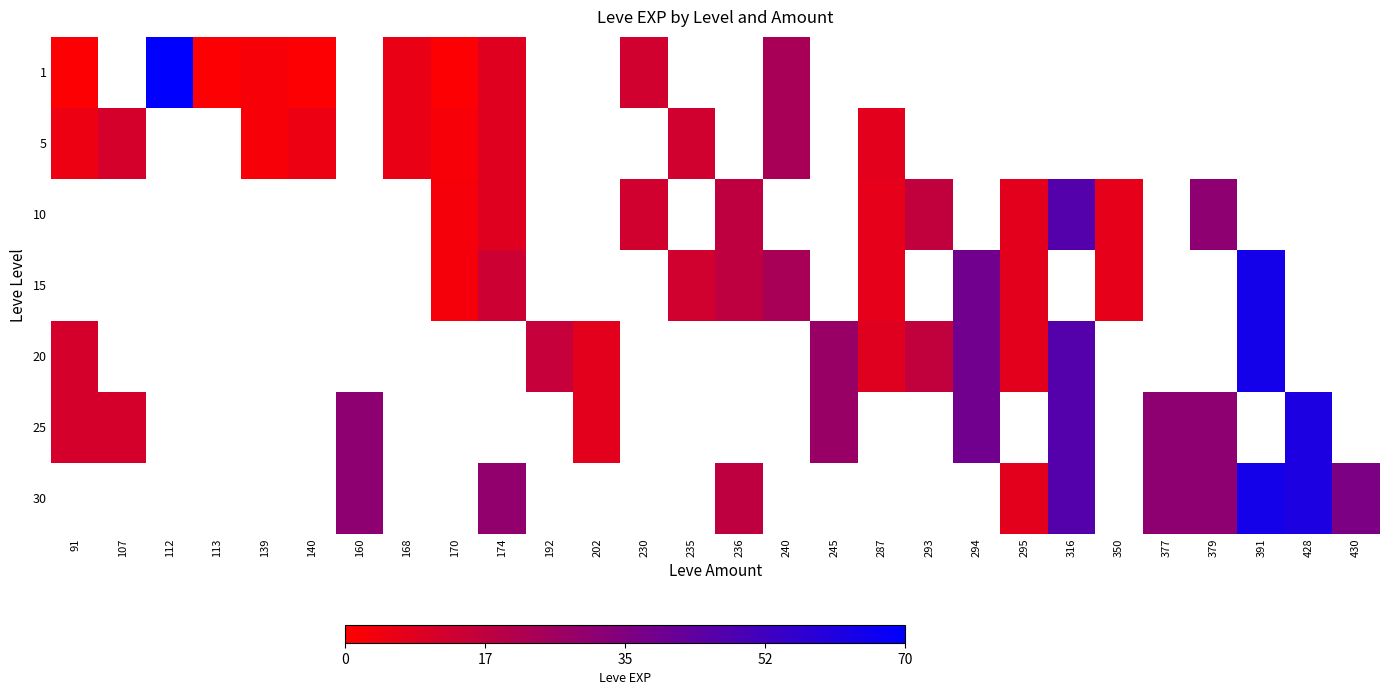

Rank the series by their maximum value, from lowest to highest.

25, 30, 5, 10, 15, 20, 1